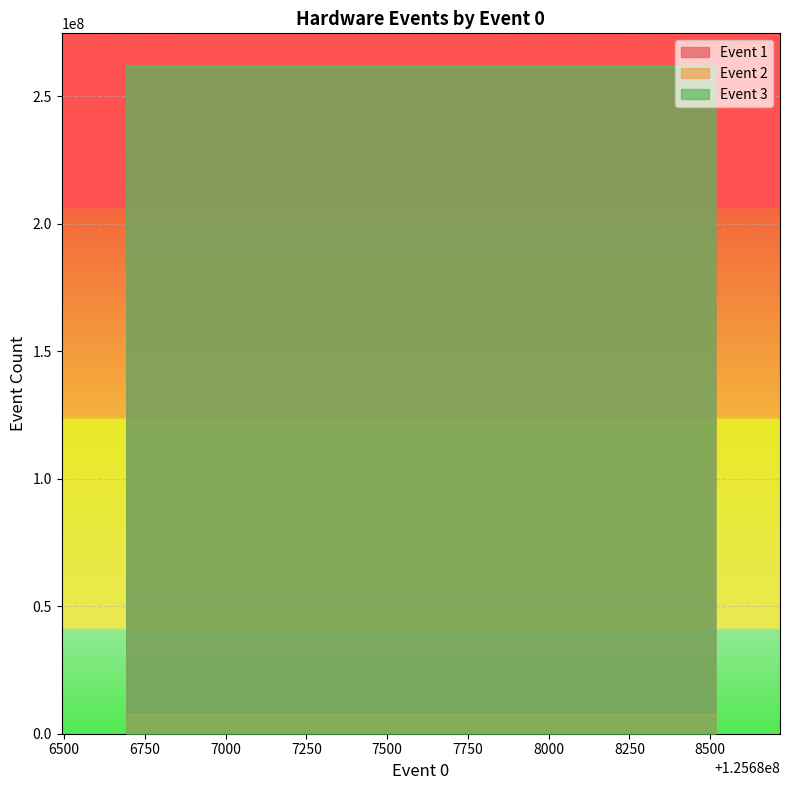

Is the value of Event 1 at 125688516 greater than the value of Event 2 at 125688172?

Yes